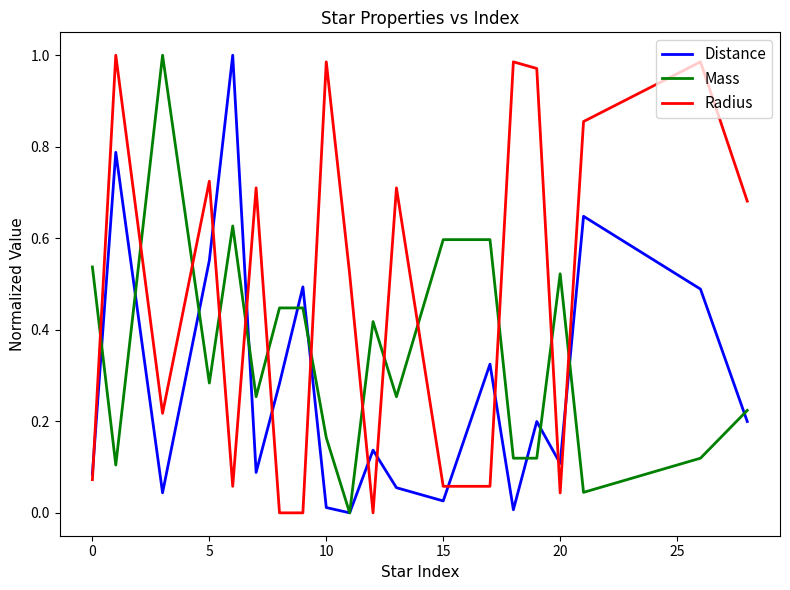

How many interior local valleys does the Distance series have?

6